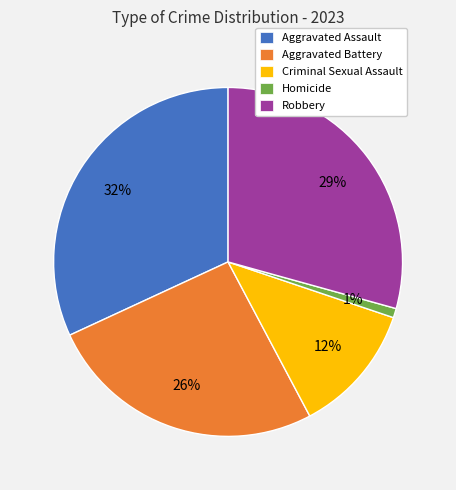

To the nearest percent, what is the difference between the Homicide and Criminal Sexual Assault slice percentages?

11%